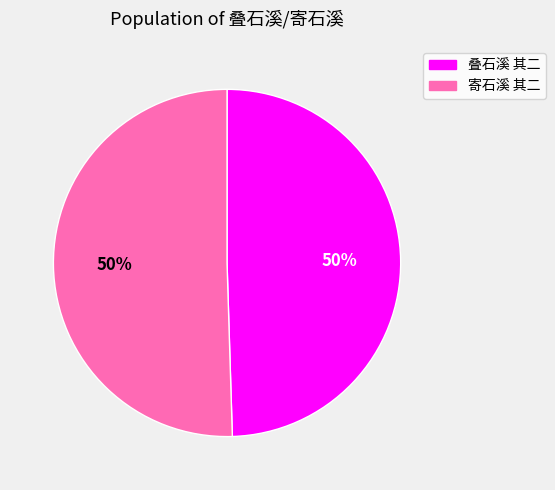

To the nearest percent, what is the combined percentage of 叠石溪 其二 and 寄石溪 其二?

100%